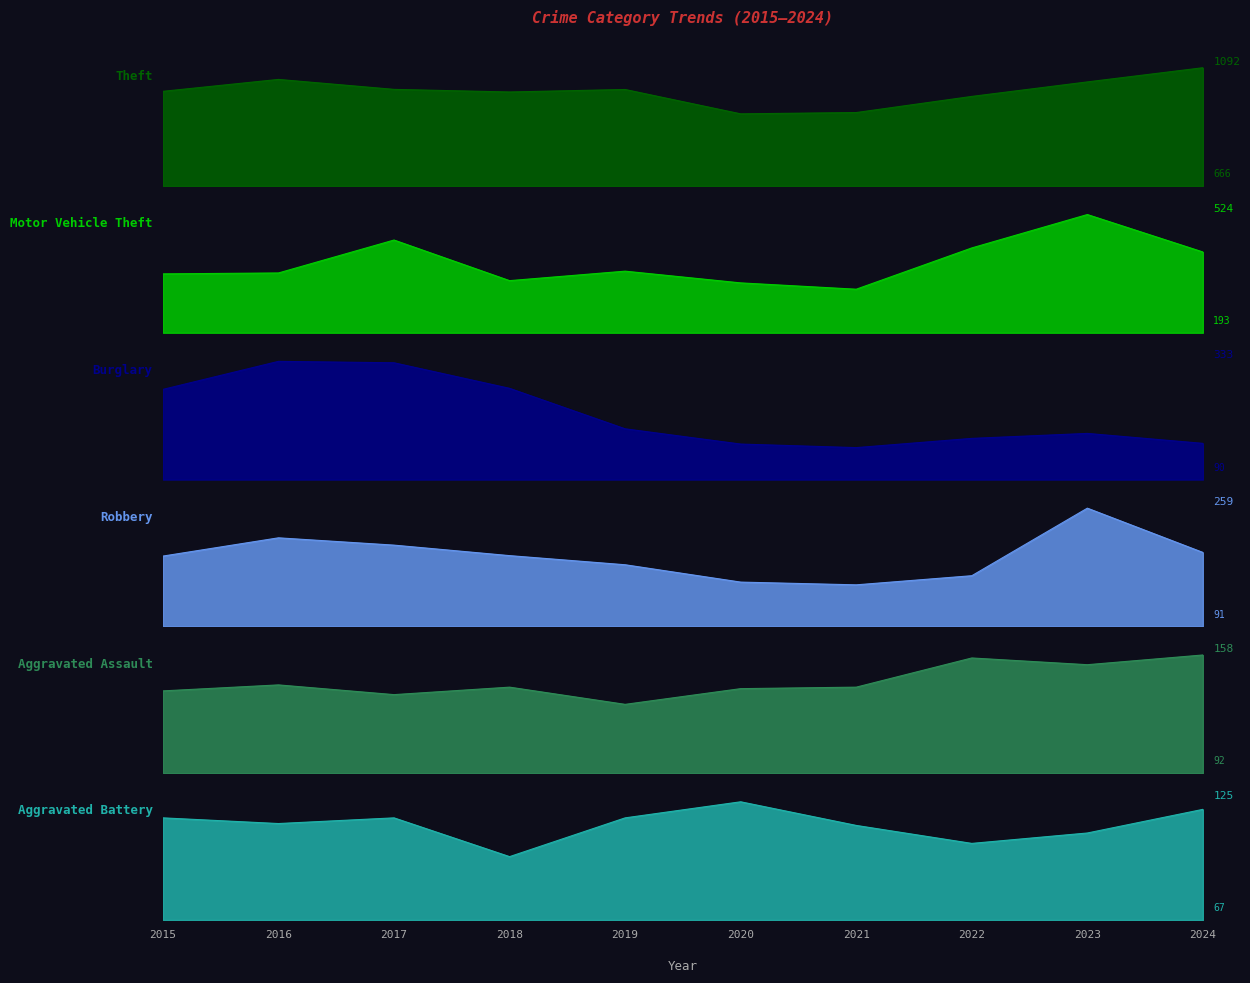

Rank the series at 2019 from highest to lowest value.

Theft, Motor Vehicle Theft, Burglary, Robbery, Aggravated Battery, Aggravated Assault